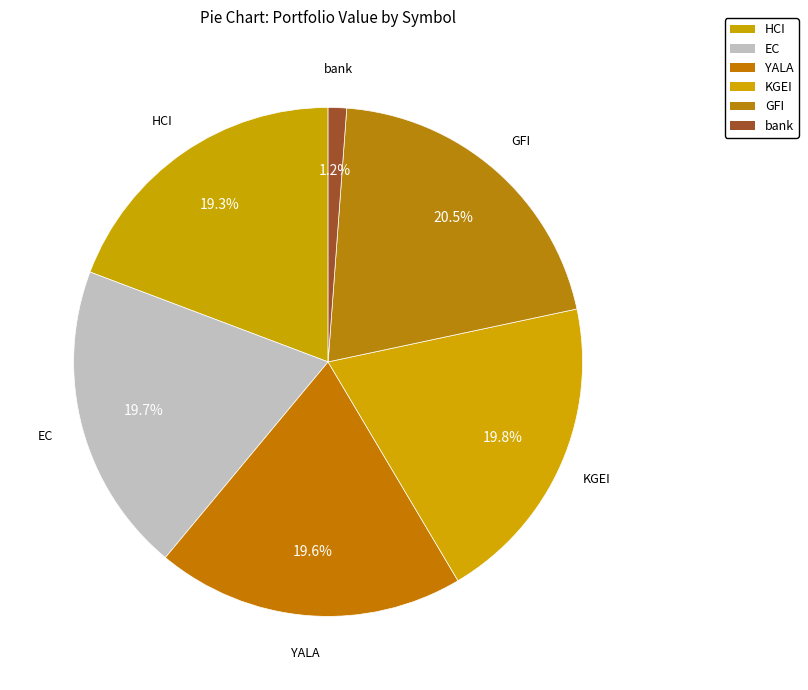

What percentage is the HCI slice, to the nearest percent?

19%